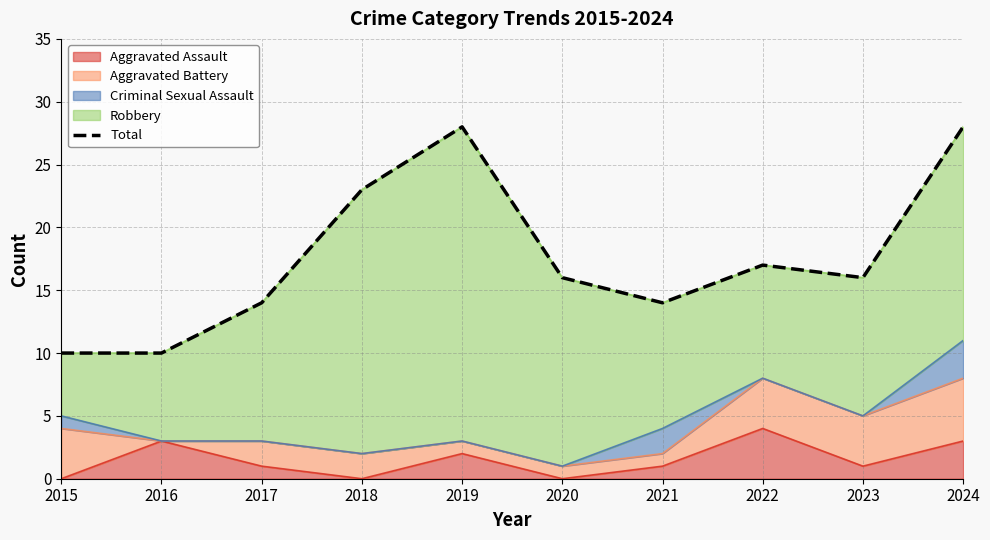

Reading left to right, list all the values displayed in this chart.

10	10	14	23	28	16	14	17	16	28